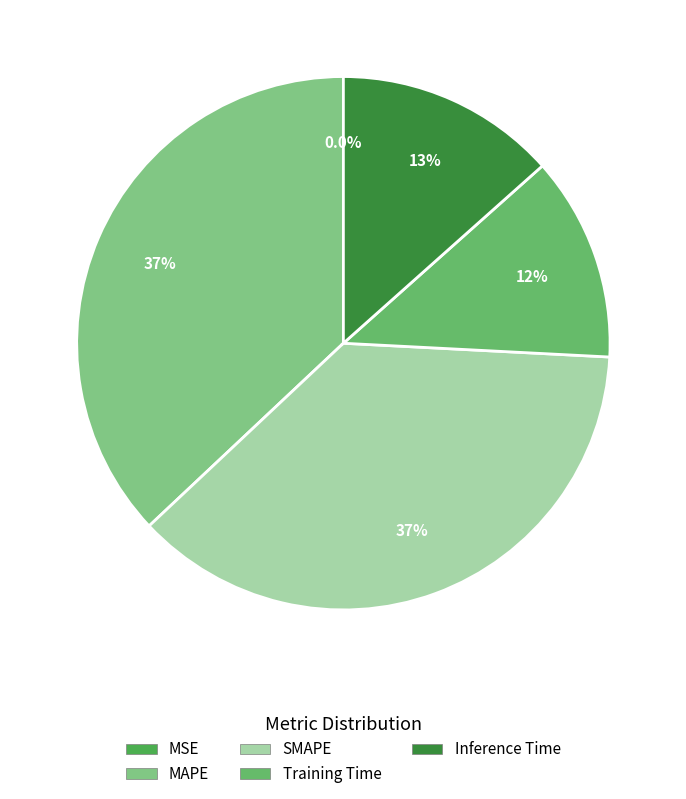

What is the largest slice in the pie chart?

SMAPE